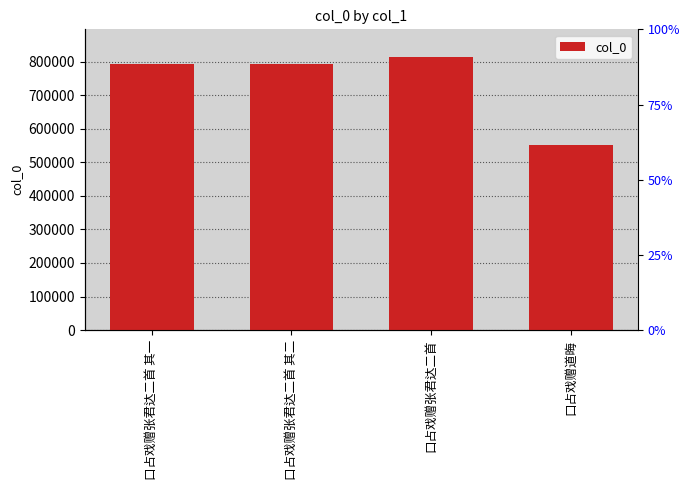

Which has a higher value, 口占戏赠张君达二首 其二 or 口占戏赠张君达二首?

口占戏赠张君达二首